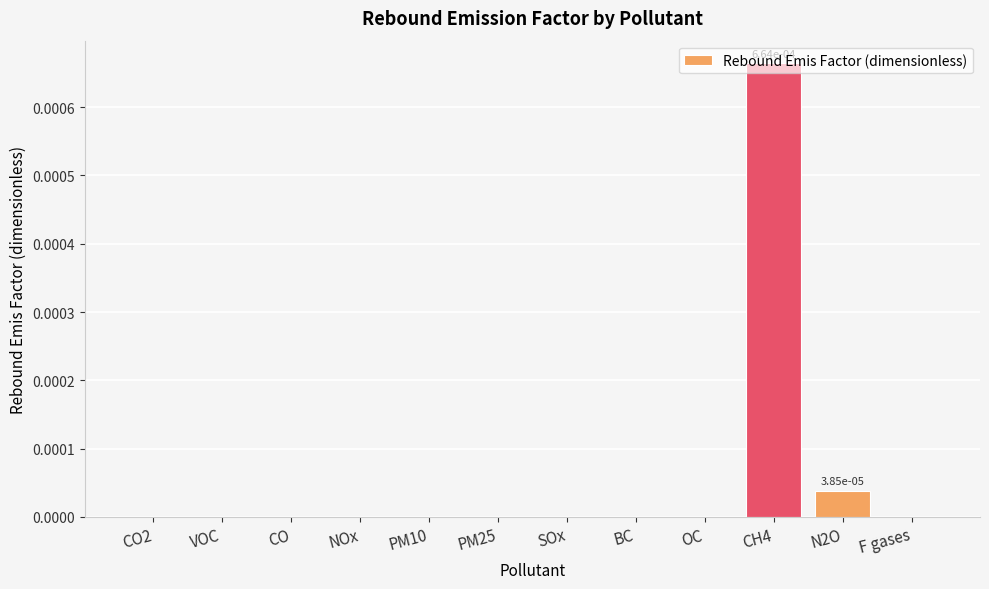

True or false: the data shows 0.0 at SOx.

True